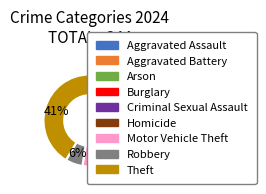

What is the ratio of the value at Robbery to the value at Theft?

0.1